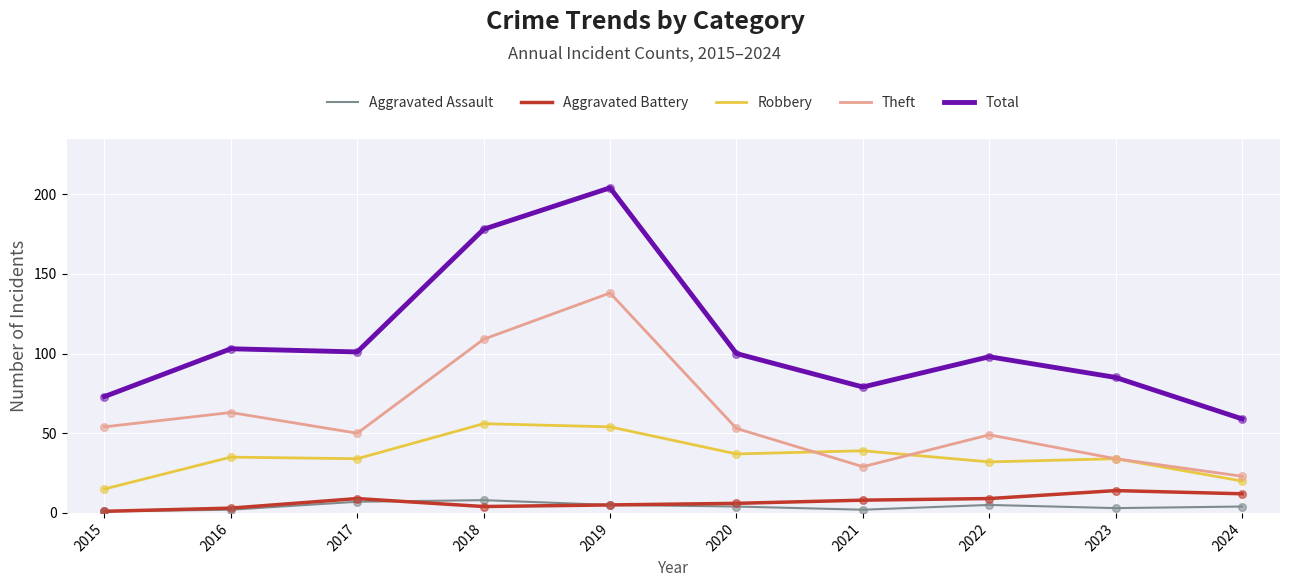

Which series has the widest spread of values?

Total